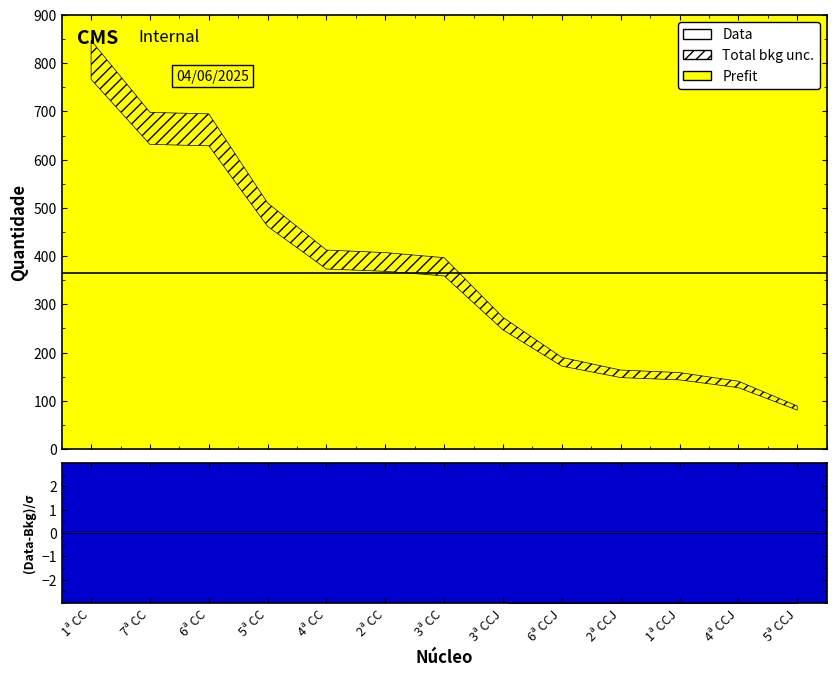

Read the value at 5ª CC.

486